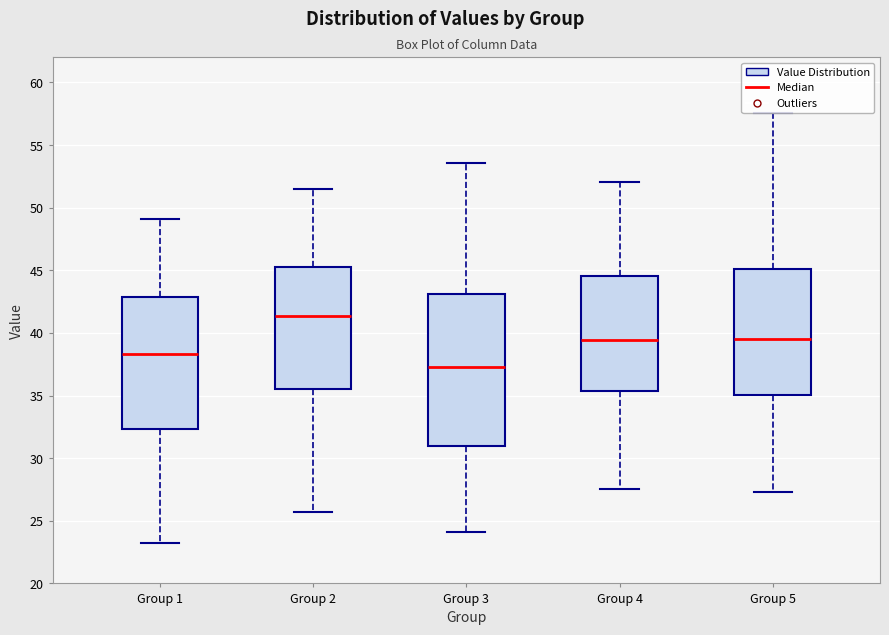

Reading left to right, transcribe this box plot: for each box, give where its median line is, the range the box spans, and where its two whiskers end, as read against the y-axis. The values are not printed on the chart, so give them approximately, as read against the axis.

Group 1: median 38.5, box 32.5 to 43.0, whiskers 23.5 to 49.0
Group 2: median 41.5, box 35.5 to 45.5, whiskers 25.5 to 51.5
Group 3: median 37.5, box 31.0 to 43.0, whiskers 24.0 to 53.5
Group 4: median 39.5, box 35.5 to 44.5, whiskers 27.5 to 52.0
Group 5: median 39.5, box 35.0 to 45.0, whiskers 27.5 to 57.5